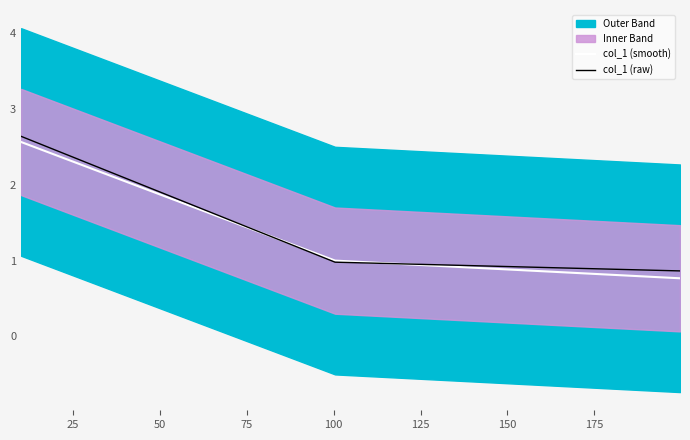

What is the value of the col_1 (raw) point at the 3rd from the left?

0.9